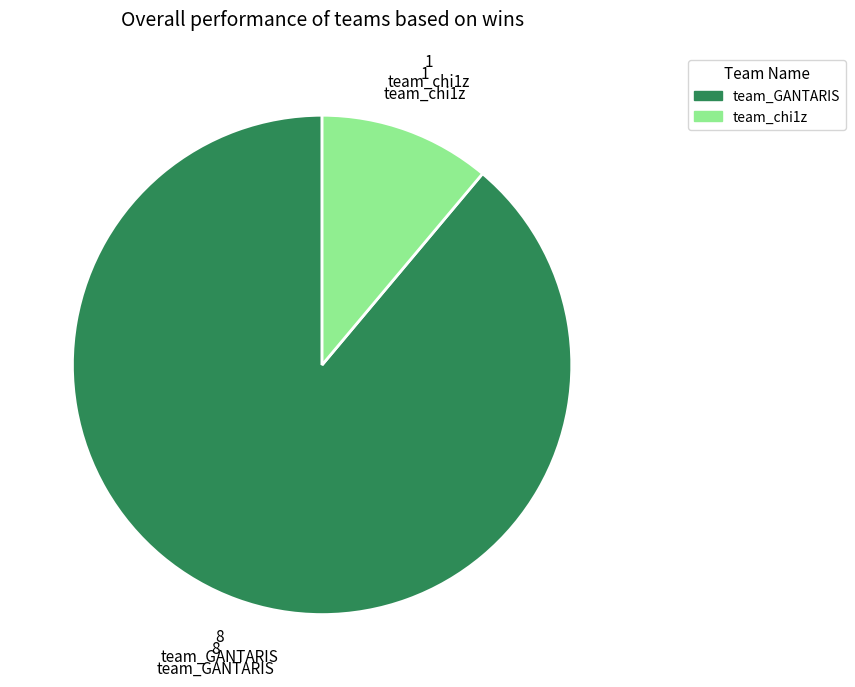

Which slice is the largest?

team_GANTARIS